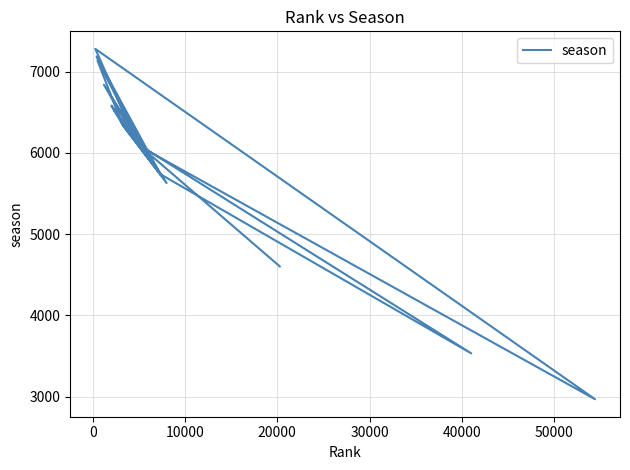

How many data points are above 6111?

9